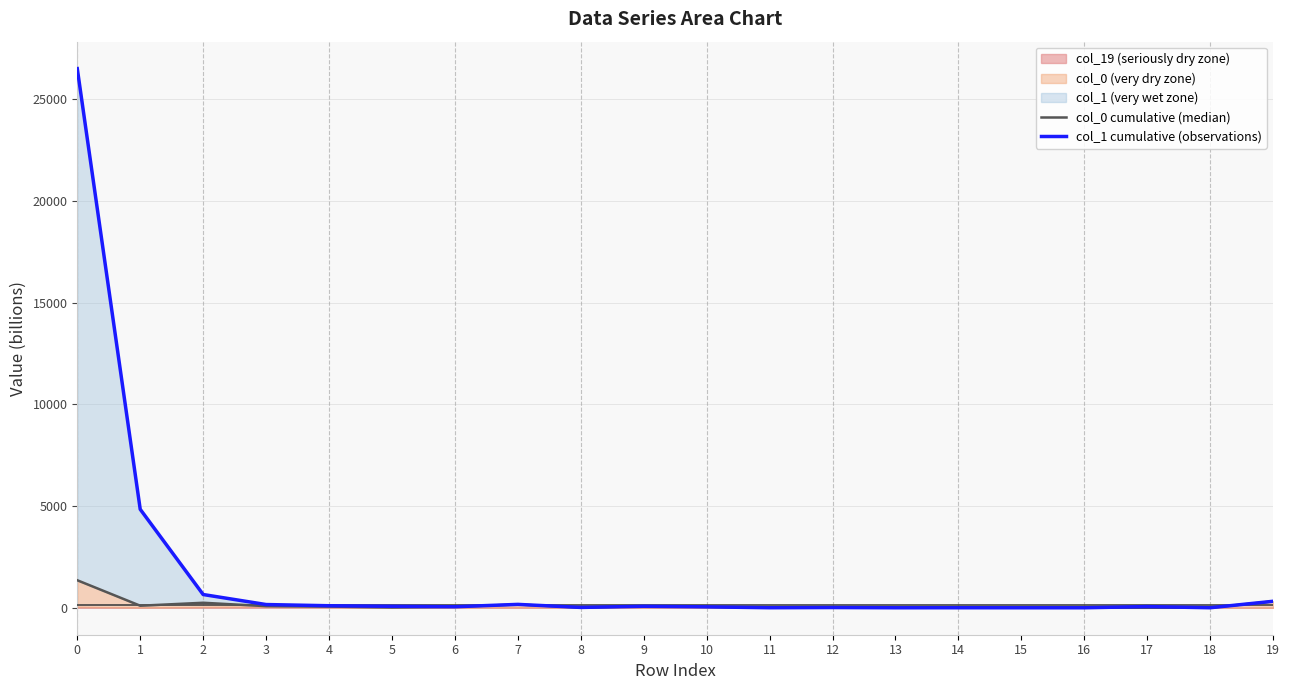

What is the difference between the second highest and minimum values in the col_0 cumulative (median) series?

313.7